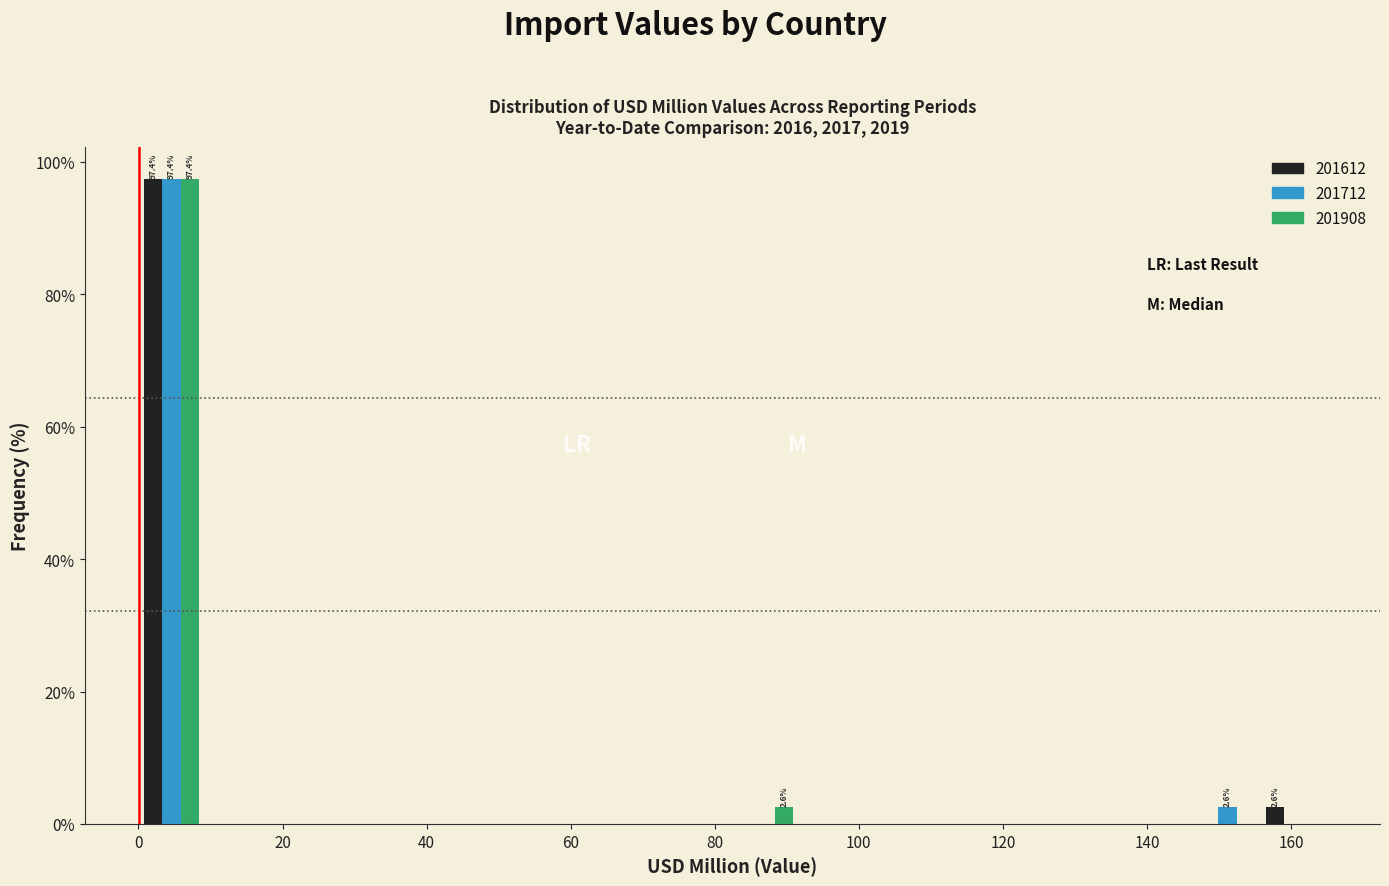

In the 201908 series, which range on the x-axis has the tallest bar?

0 to 10